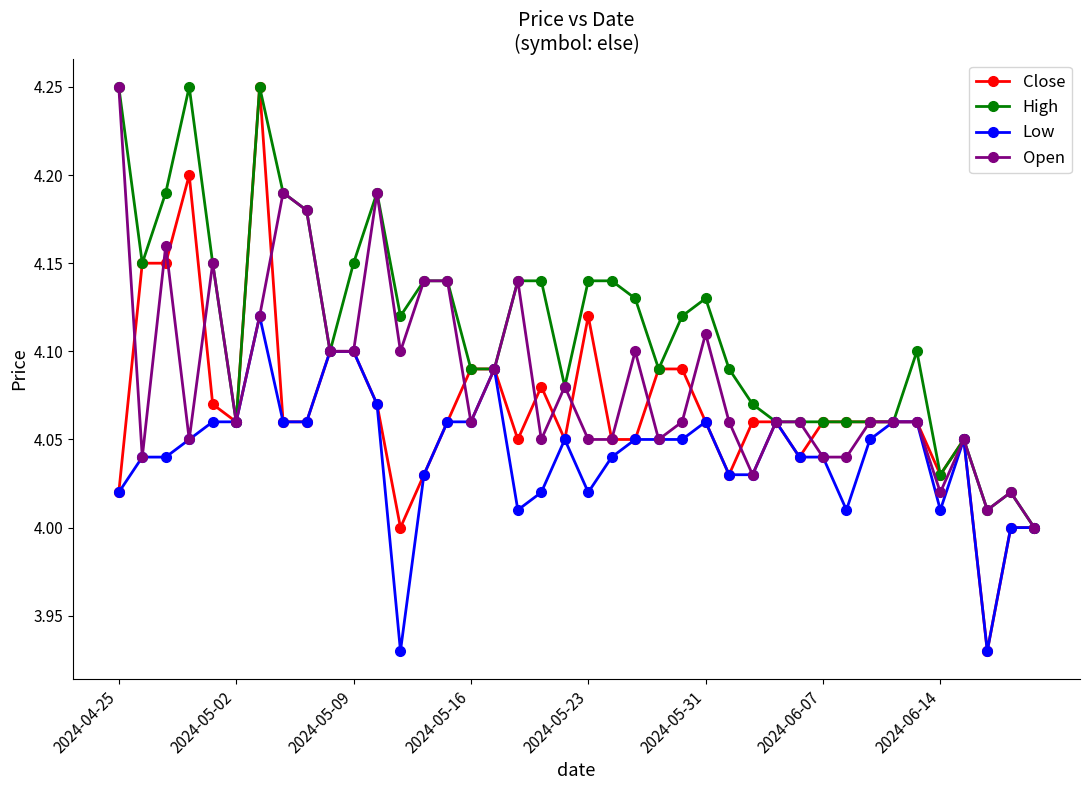

List the series in order of their overall mean, lowest first.

Low, Close, Open, High